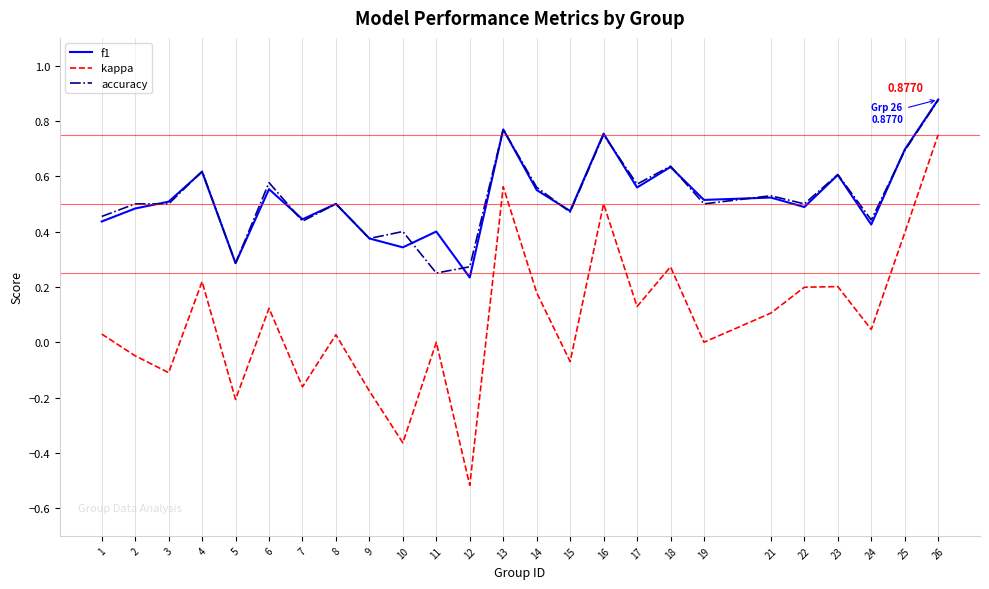

What is the difference between the maximum and minimum values in the kappa series?

1.3